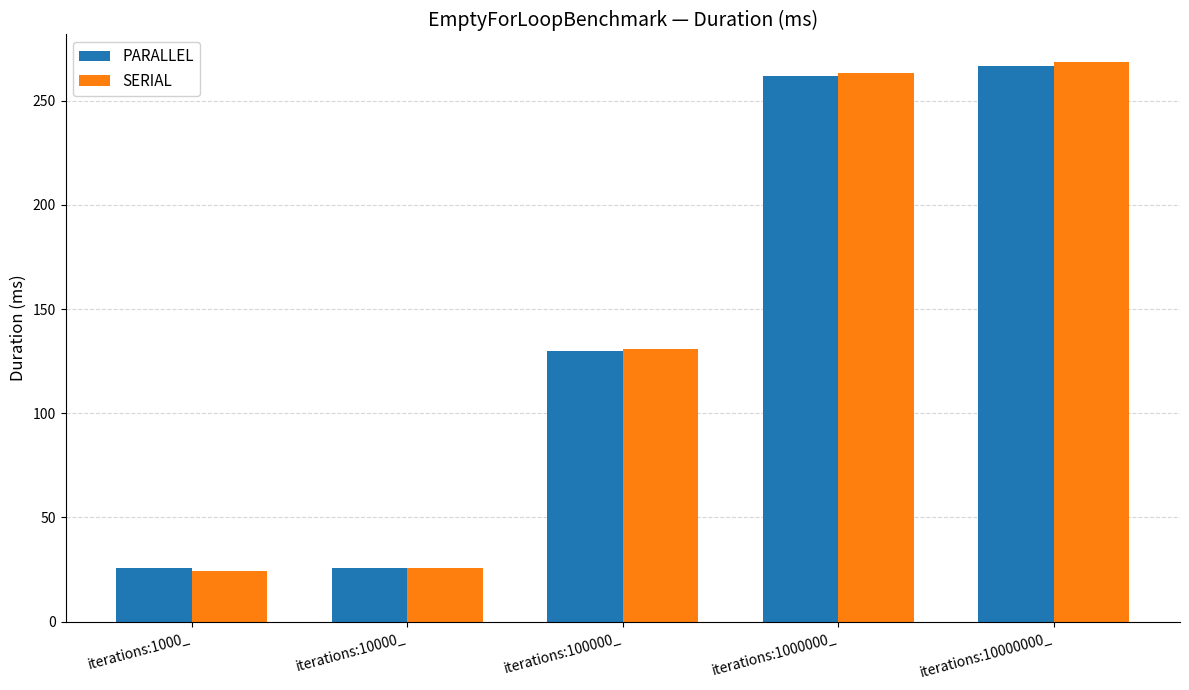

How many values in the SERIAL series are below 130?

2